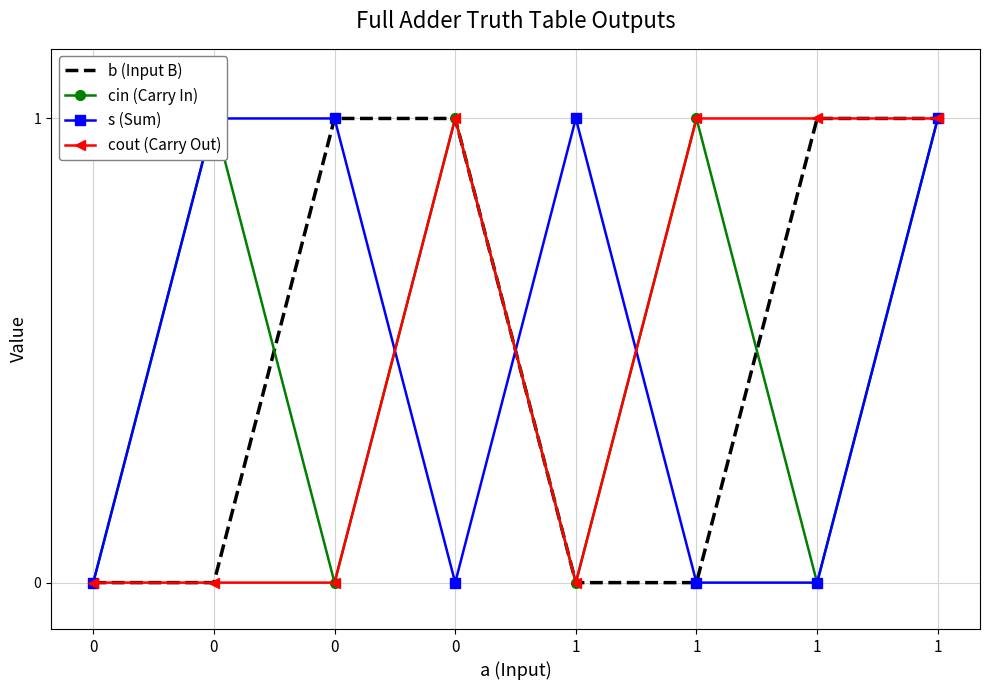

Reading left to right, list all the values displayed in this chart.

b (Input B): 0	0	1	1	0	0	1	1
cin (Carry In): 0	1	0	1	0	1	0	1
s (Sum): 0	1	1	0	1	0	0	1
cout (Carry Out): 0	0	0	1	0	1	1	1